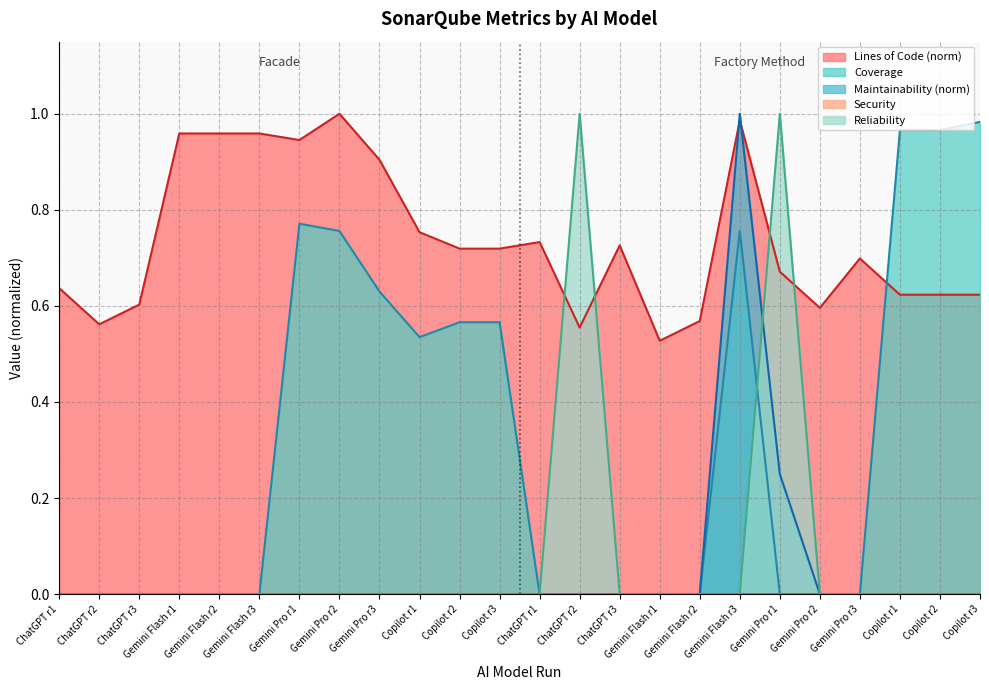

Does the chart display data point markers on the line(s)?

No